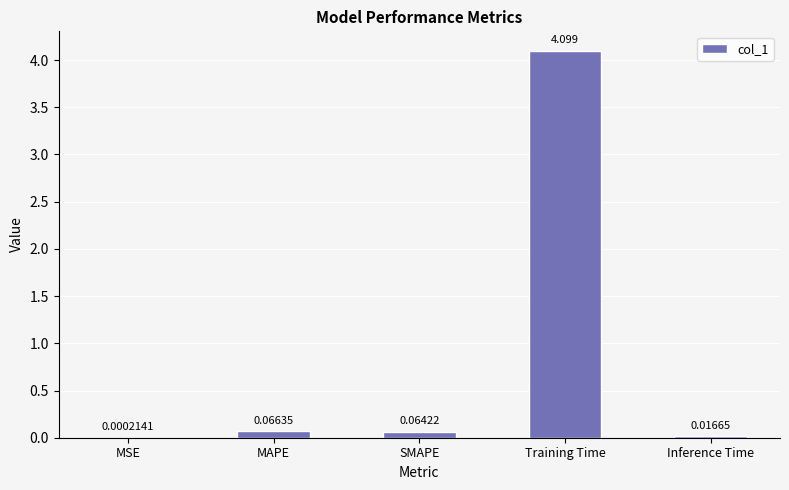

Between Inference Time and Training Time, which is larger?

Training Time